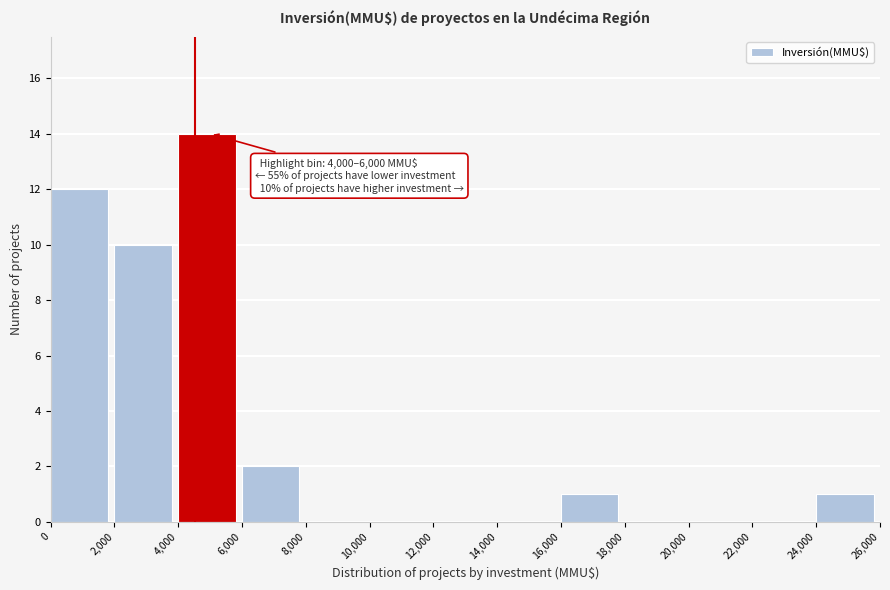

Over which range of the x-axis is the bar tallest?

4,000 to 6,000